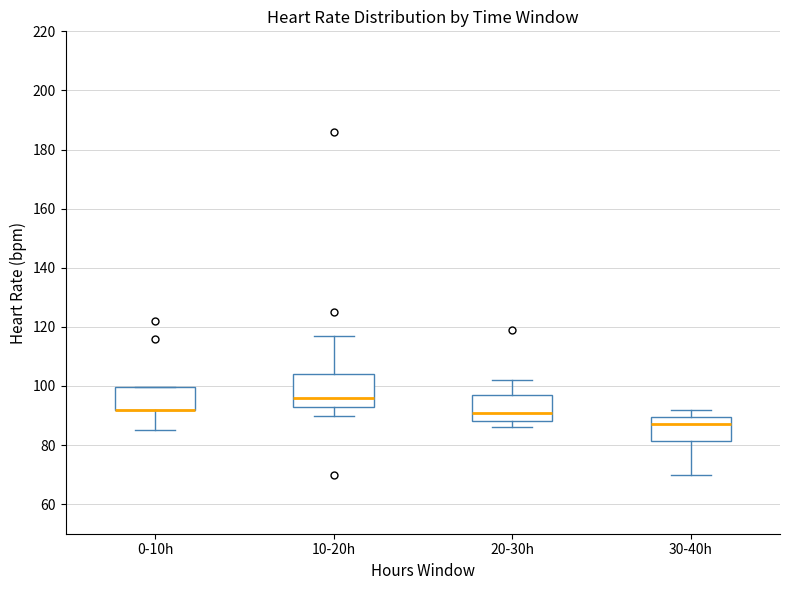

Reading left to right, read every box against the y-axis: the position of its median line, the range the box covers, and the ends of its whiskers. The values are not printed on the chart, so give them approximately, as read against the axis.

0-10h: median 92 (drawn on the box's lower edge), box 92 to 100, whiskers 86 to 100
10-20h: median 96, box 94 to 104, whiskers 90 to 118
20-30h: median 92, box 88 to 98, whiskers 86 to 102
30-40h: median 88, box 82 to 90, whiskers 70 to 92